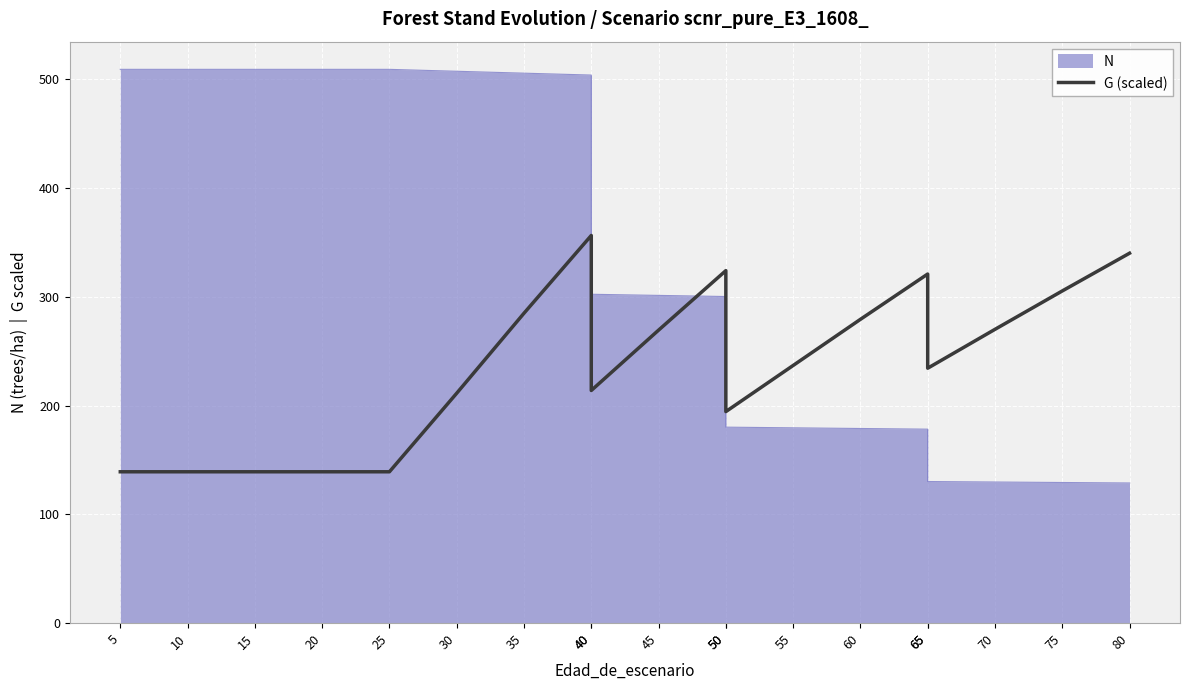

Reading left to right, transcribe all the data shown in this chart.

139.2	139.2	139.2	139.2	139.2	211.4	285.0	356.5	213.9	269.4	324.2	194.5	236.9	279.4	321.1	234.4	270.2	305.5	340.2